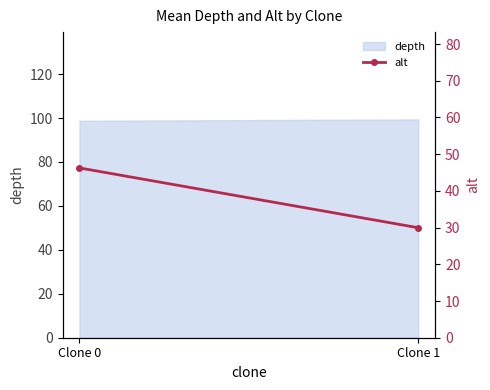

The value at Clone 0 is 15.7. True or false?

False